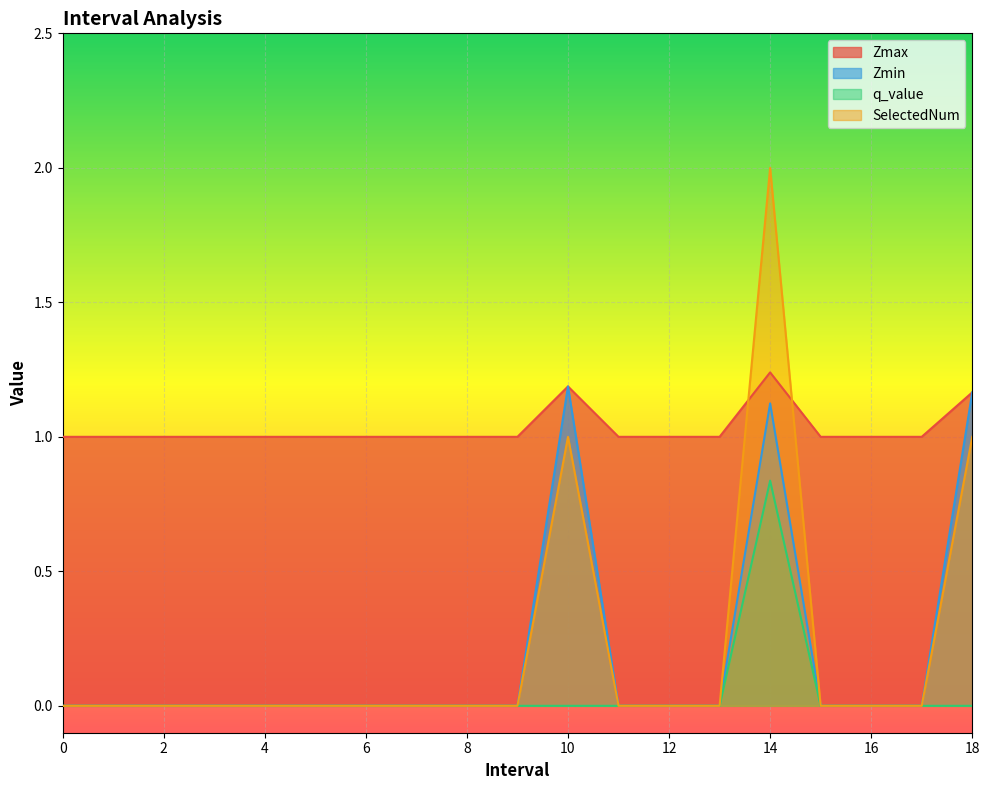

What are all the series names shown in the legend?

Zmax, Zmin, q_value, SelectedNum